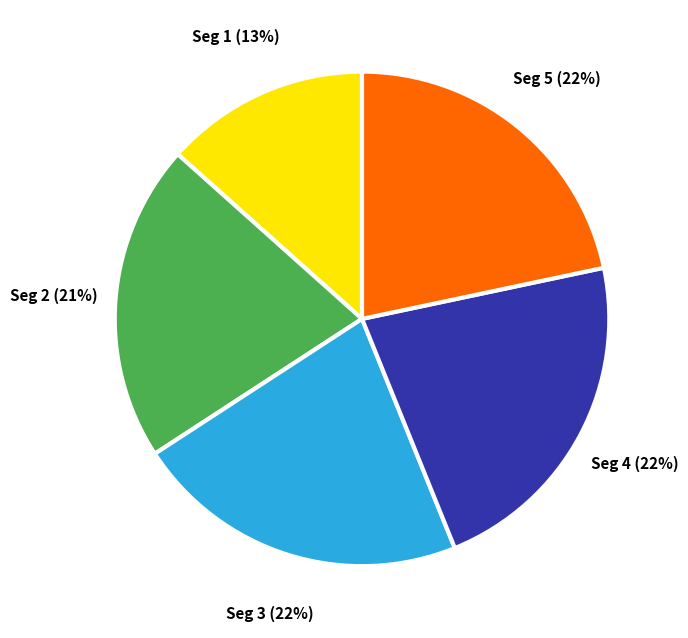

Does any single category account for the majority?

No